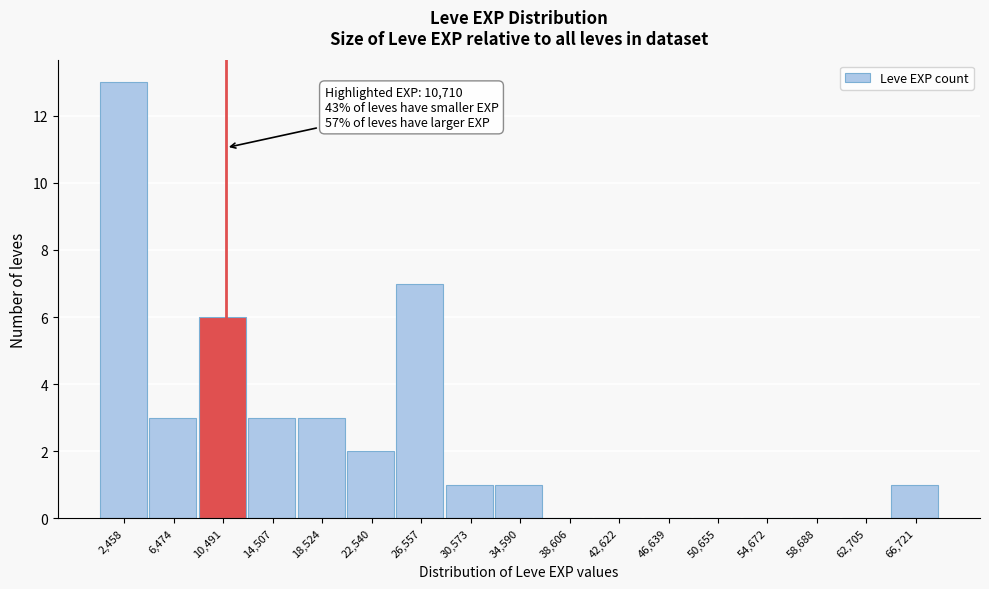

Which range on the x-axis has the tallest bar?

500 to 4500